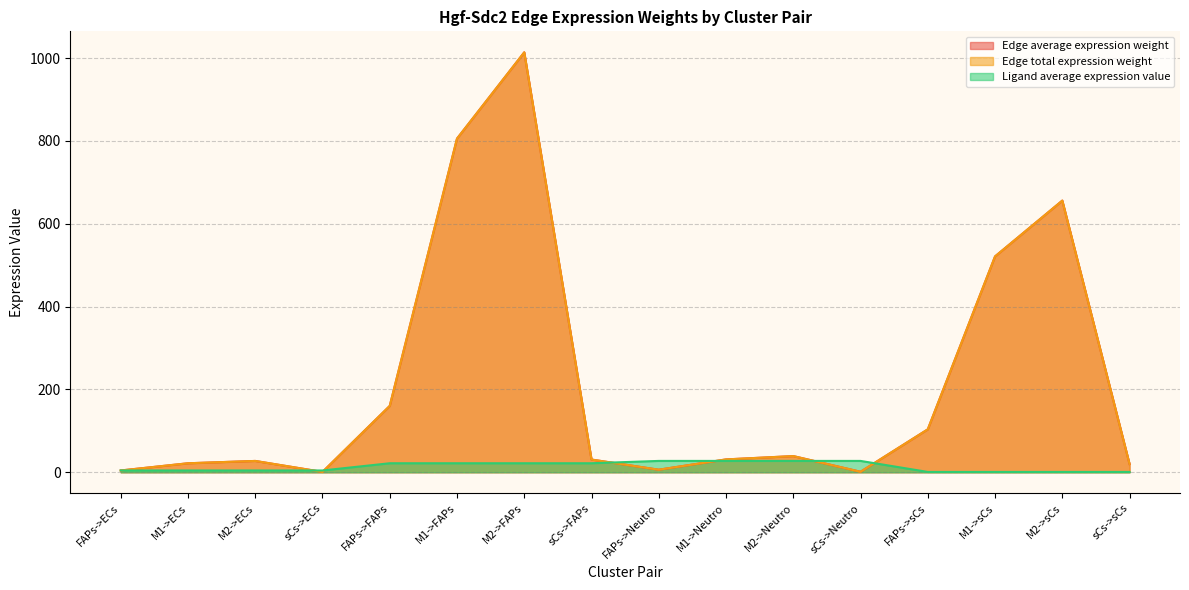

True or false: Edge average expression weight and Edge total expression weight intersect in this chart.

False